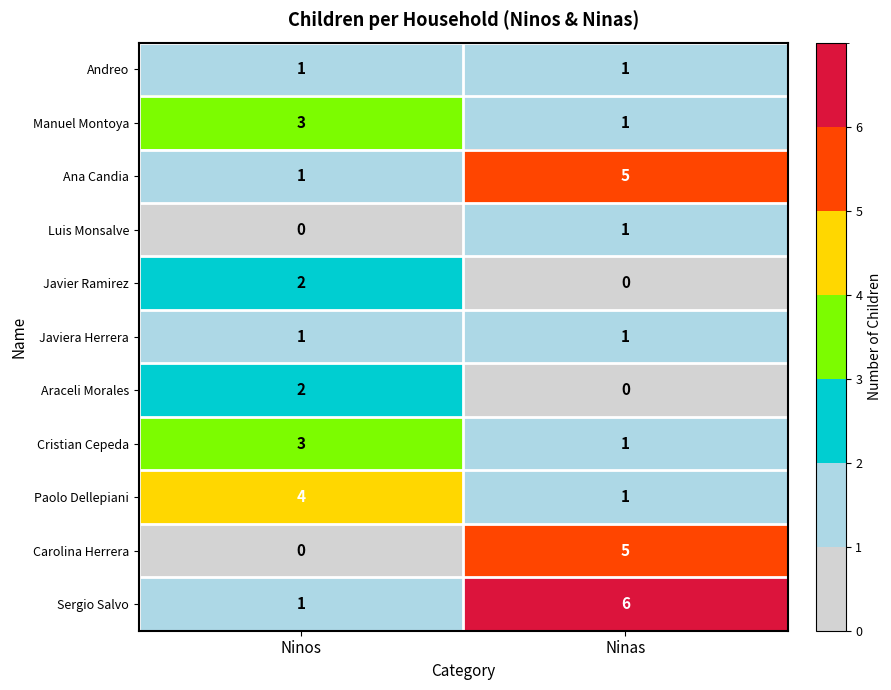

Which category has the highest value in the Sergio Salvo series?

Ninas